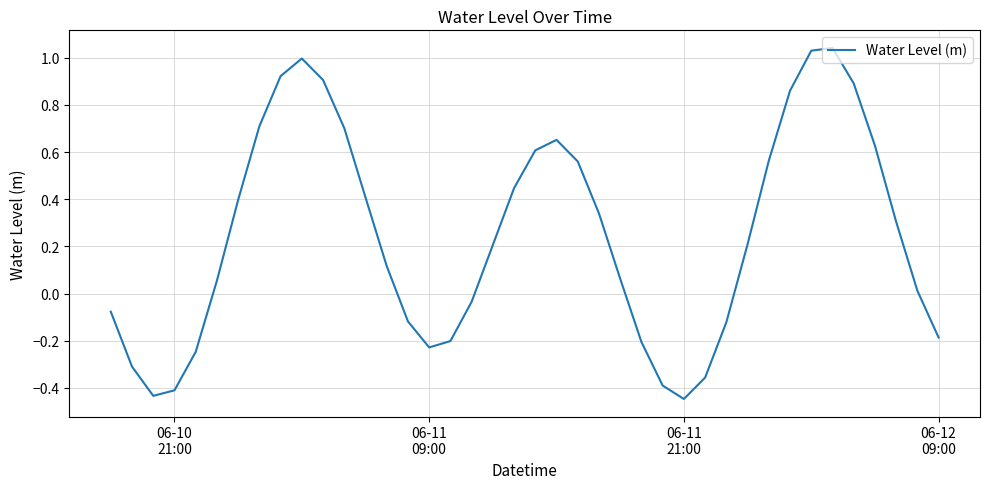

How many values are above zero?

25